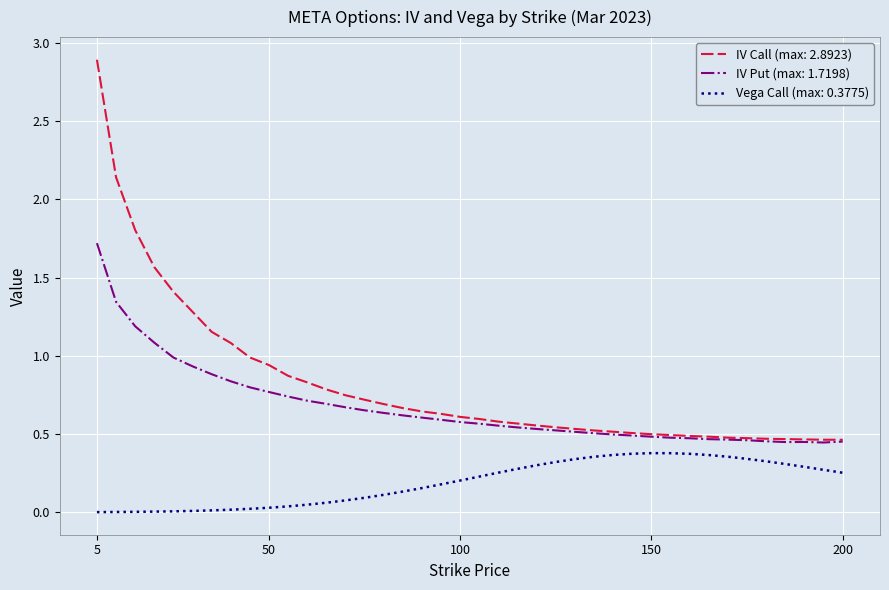

Which series has the largest total across all categories?

IV Call (max: 2.8923)